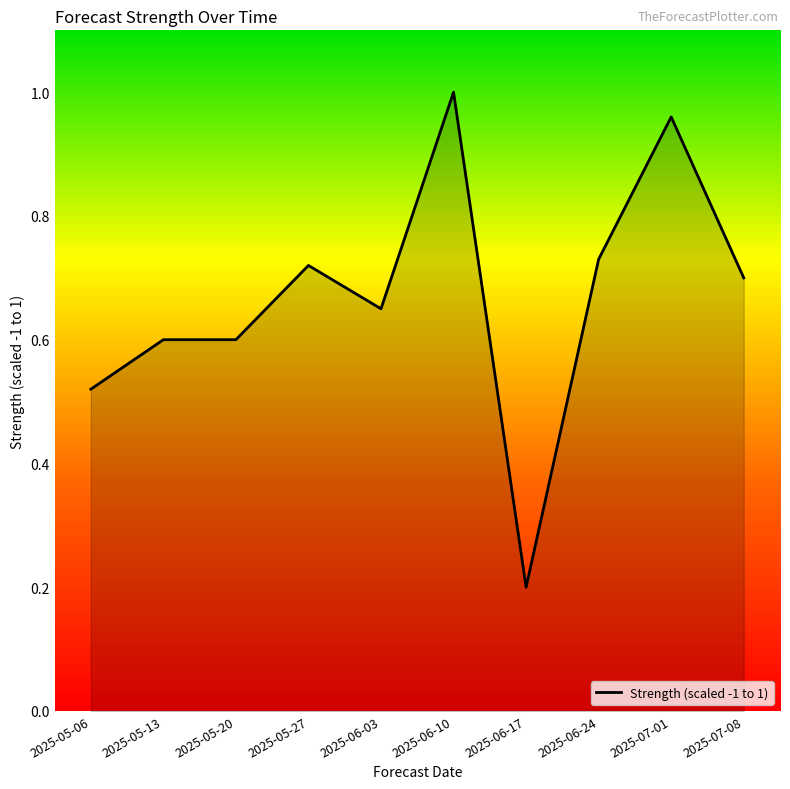

What position from the right is 2025-07-01?

2